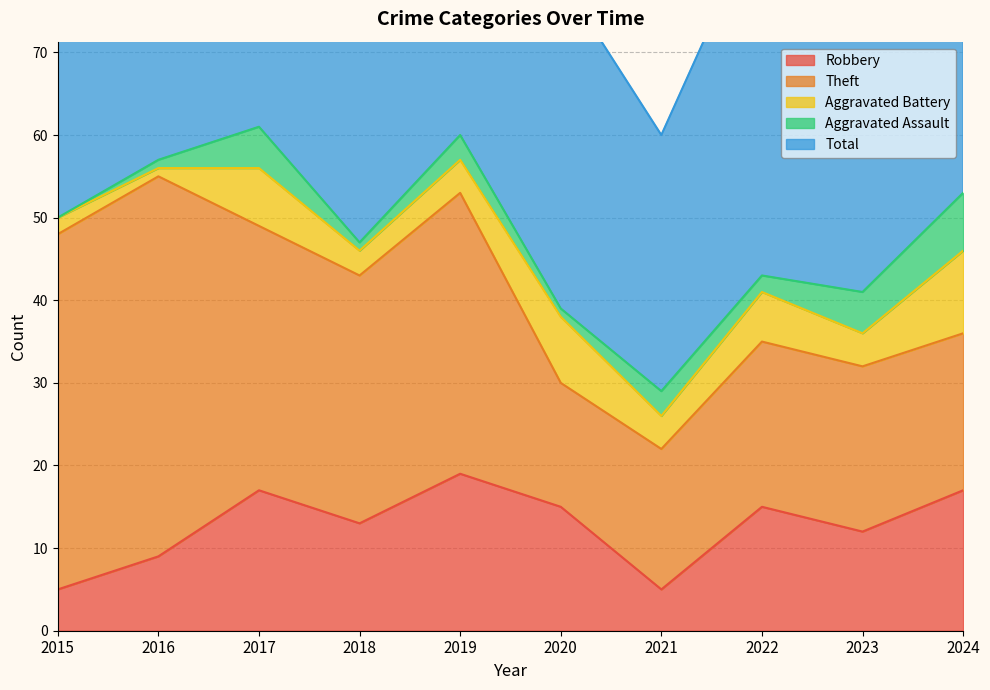

Which category has the highest value across all series?

2017